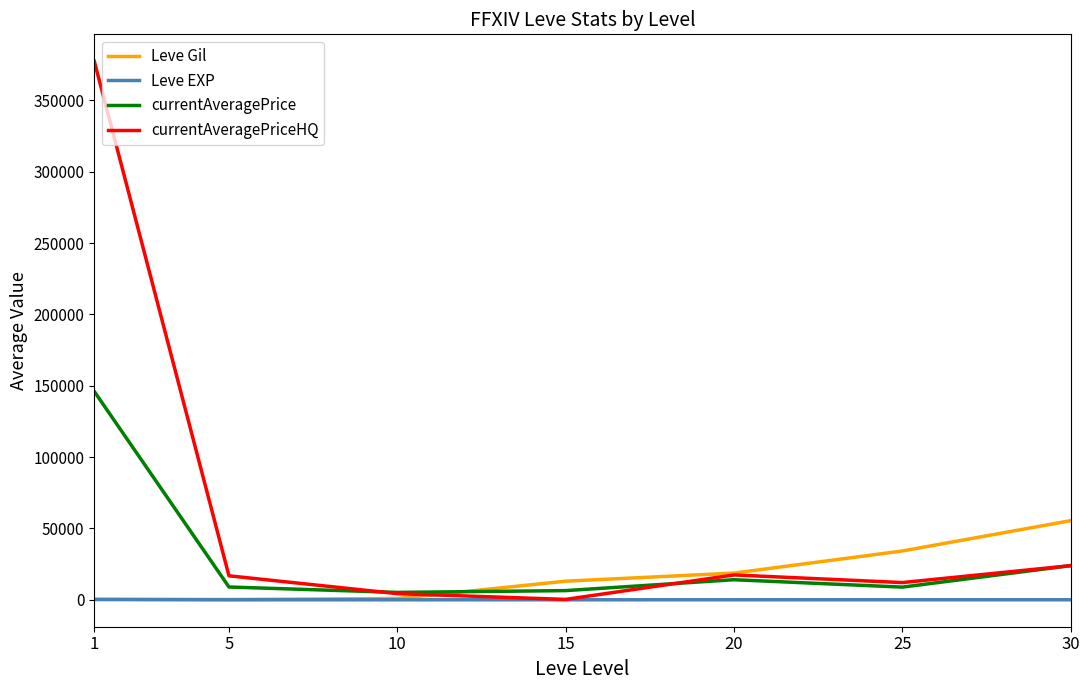

List the series in order of their overall mean, highest first.

currentAveragePriceHQ, currentAveragePrice, Leve Gil, Leve EXP